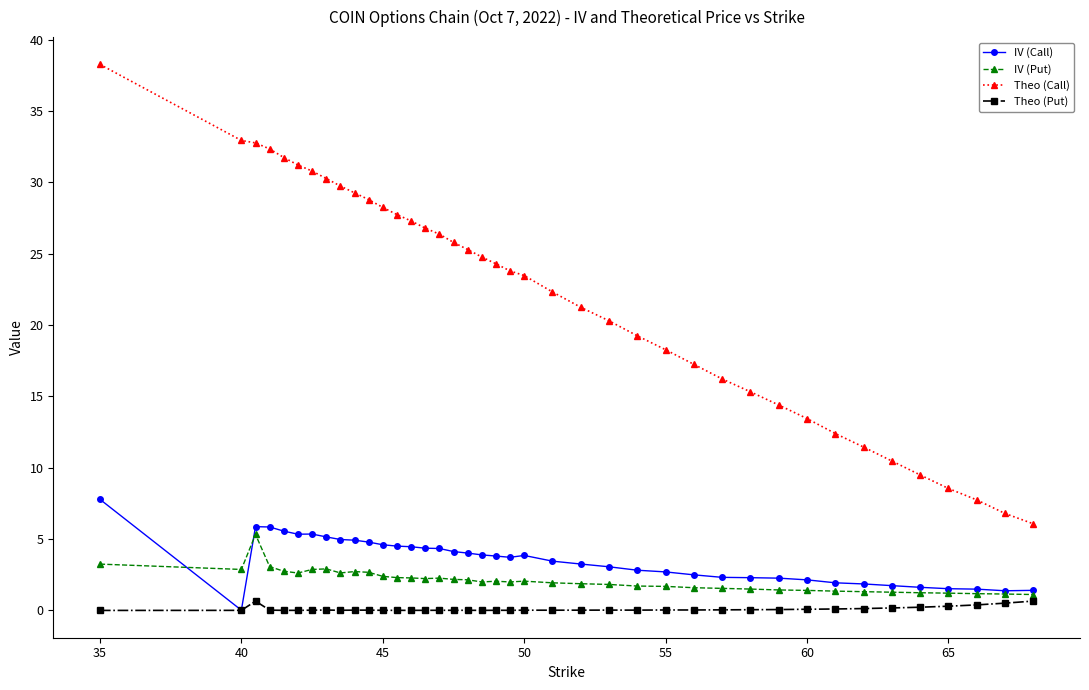

Rank the series by their maximum value, from highest to lowest.

Theo (Call), IV (Call), IV (Put), Theo (Put)